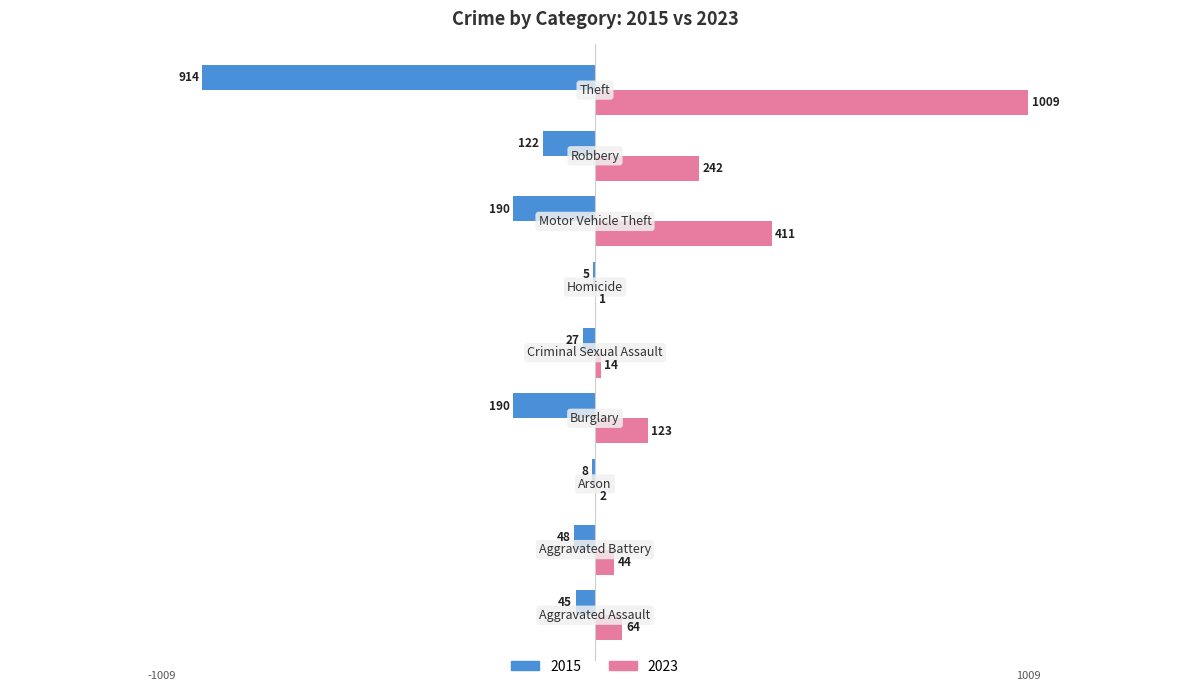

What is the maximum value for 2015?

-5